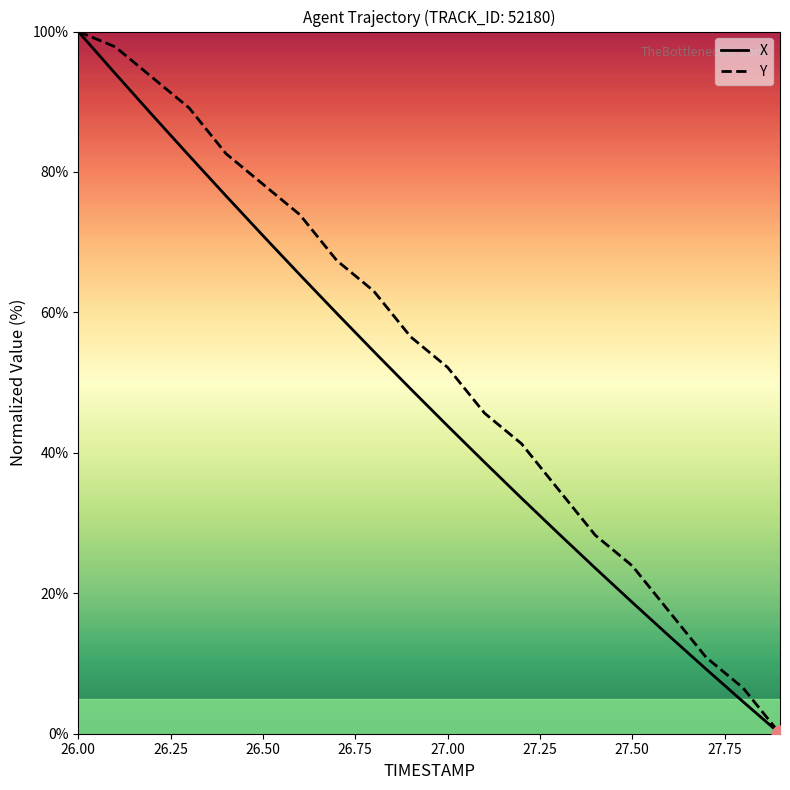

Which series has the largest total across all categories?

Y